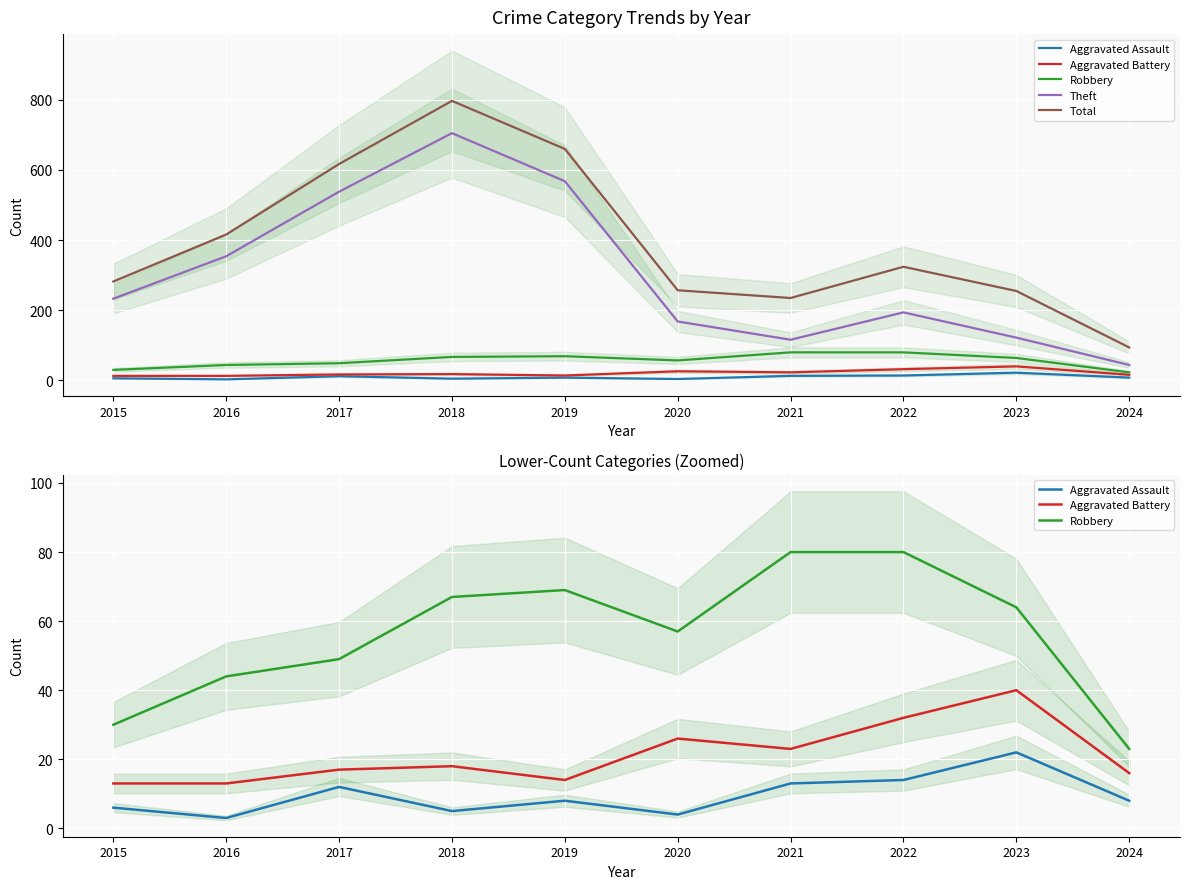

List the labels in order of Total value, smallest first.

2024, 2021, 2023, 2020, 2015, 2022, 2016, 2017, 2019, 2018